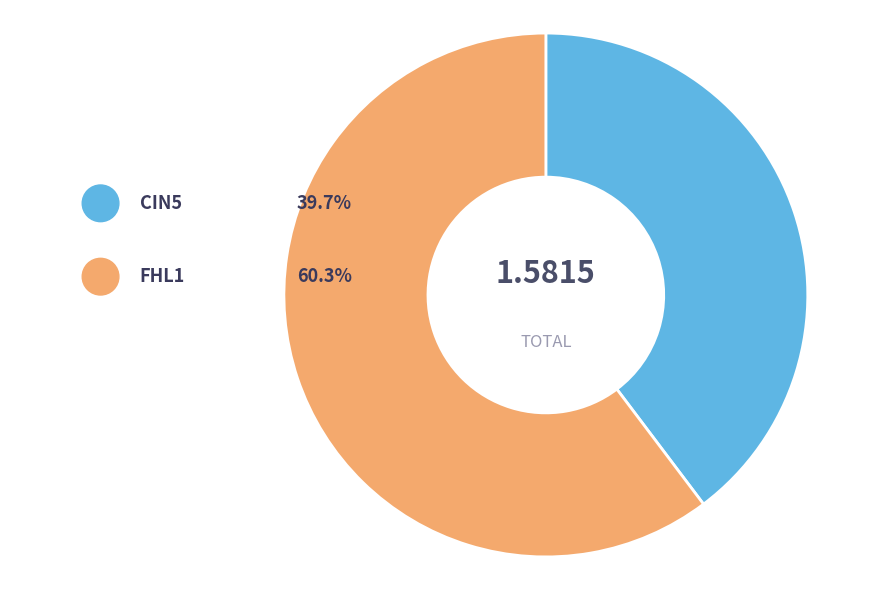

Is the sum of FHL1 and ACE2 greater than half?

Yes